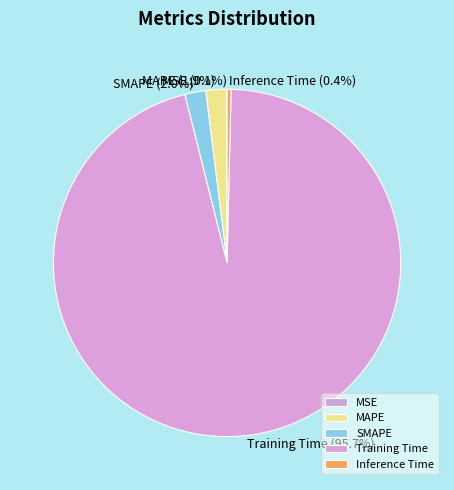

What is the total percentage of MAPE and Inference Time?

2.3%